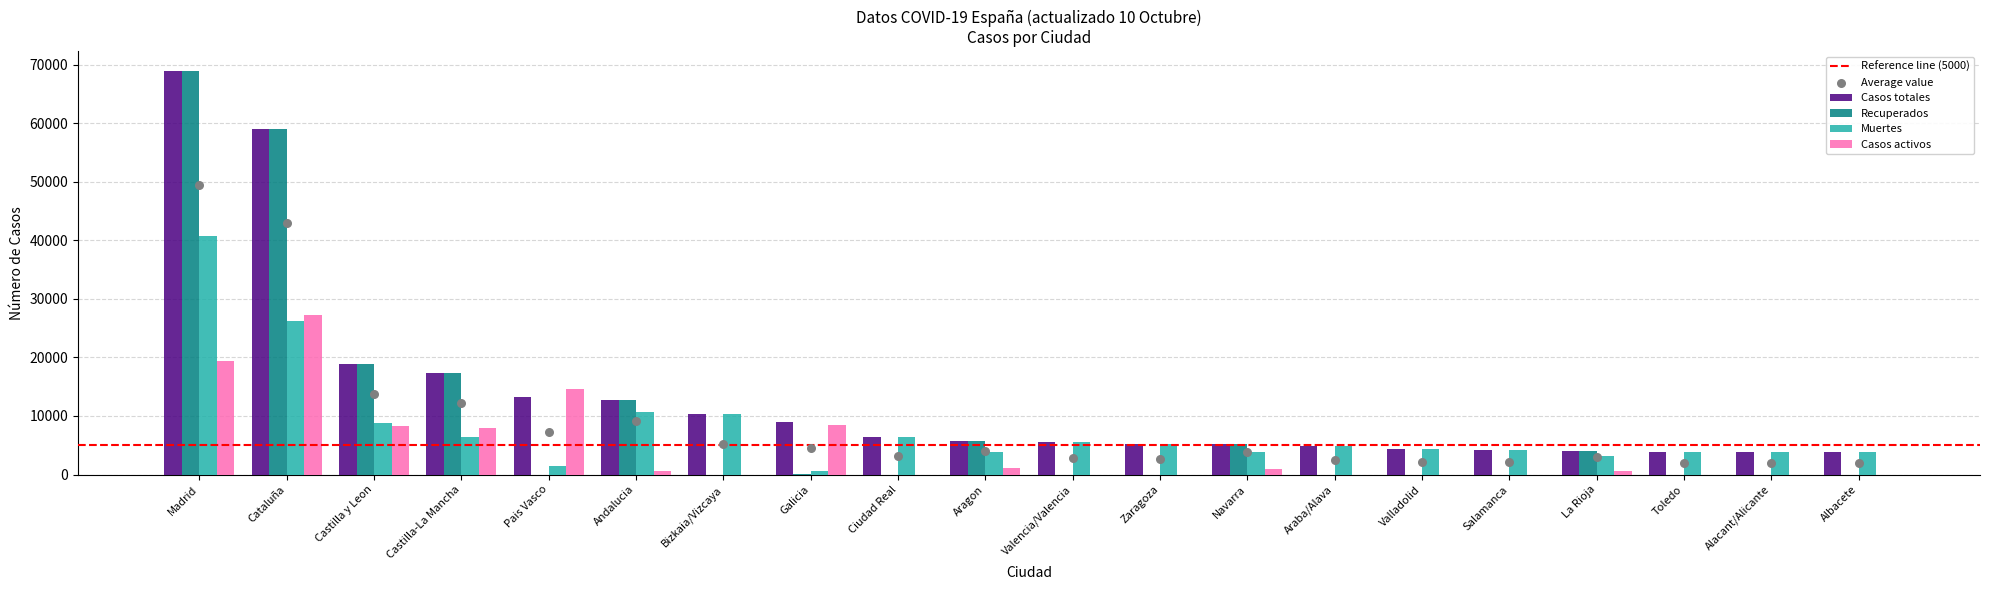

Which series contains the highest Y value?

Casos totales